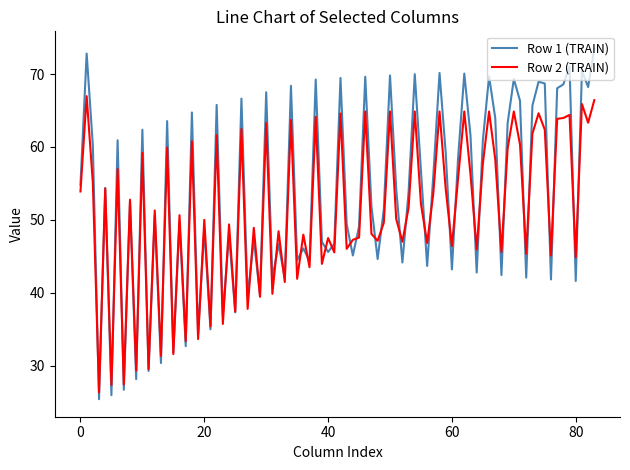

Rank the series by their maximum value, from lowest to highest.

Row 2 (TRAIN), Row 1 (TRAIN)